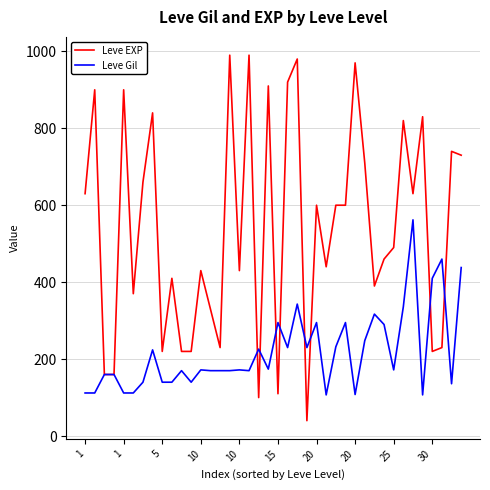

Rank the series by their average value, from lowest to highest.

Leve Gil, Leve EXP